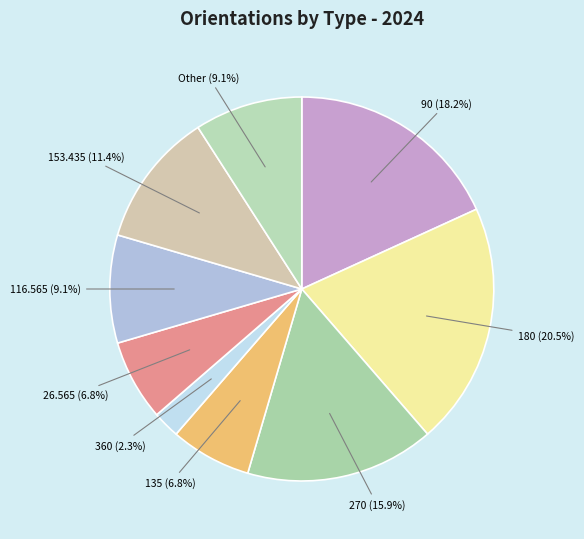

How many segments does this pie chart have?

9